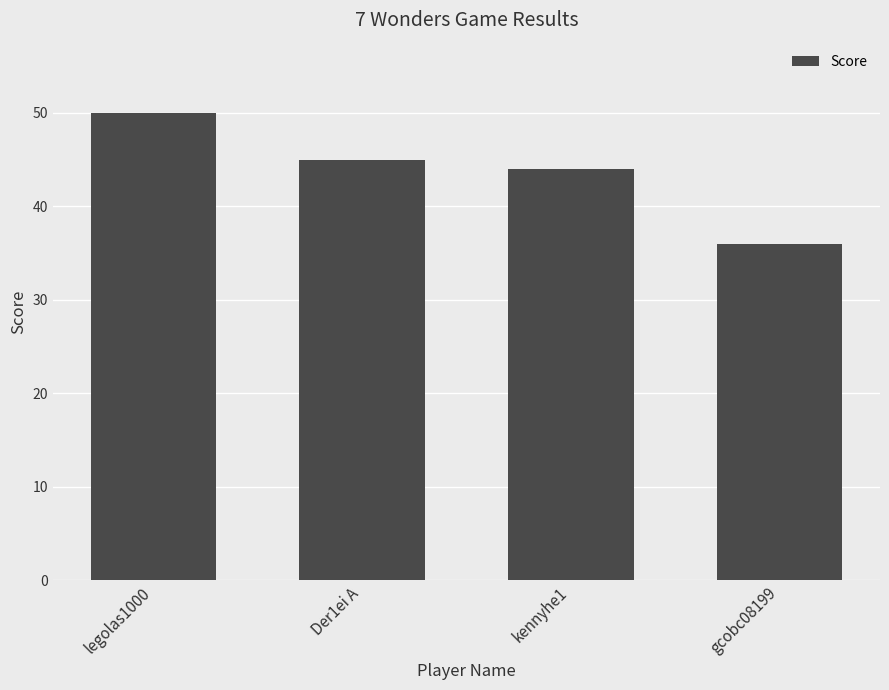

How many values are below 45?

2